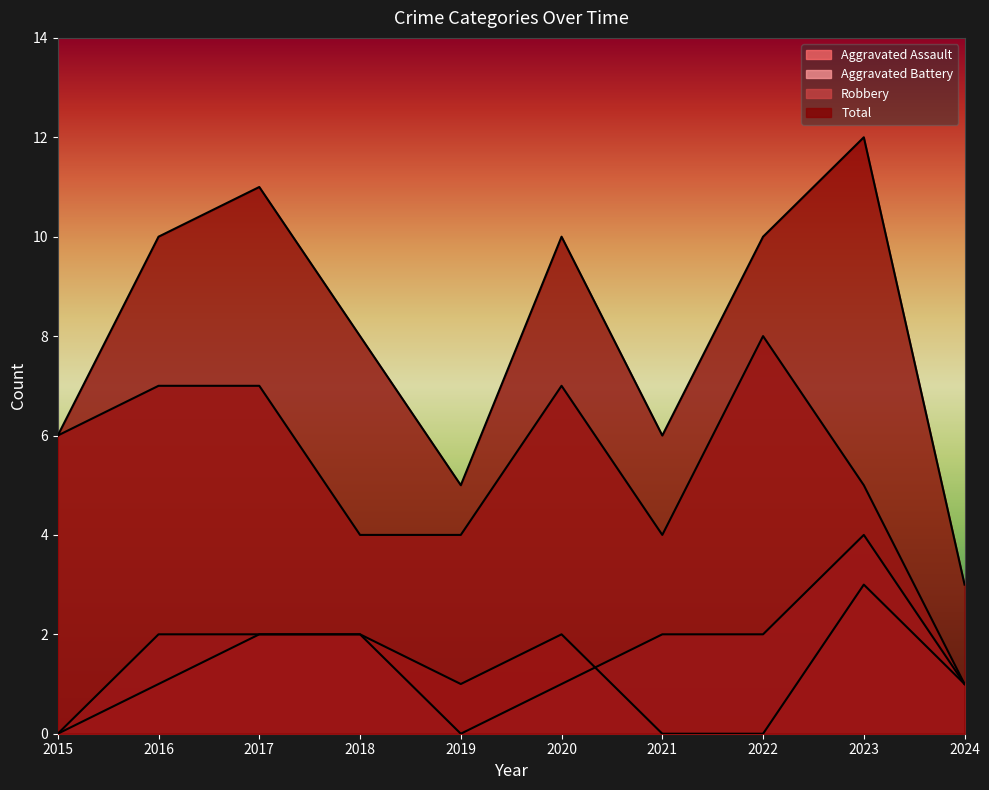

Is the value of Aggravated Assault at 2016 greater than the value of Aggravated Battery at 2017?

No